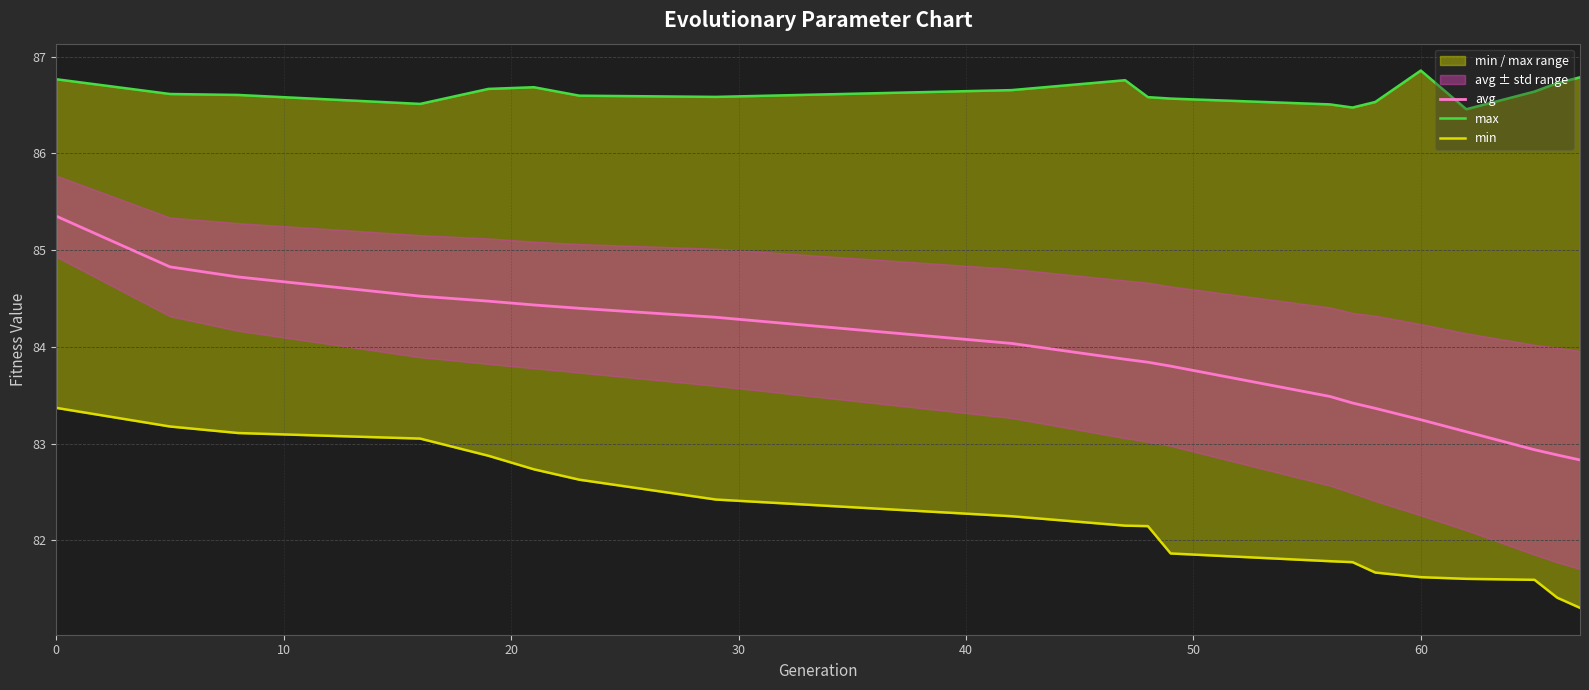

How many categories are shown in the chart?

20